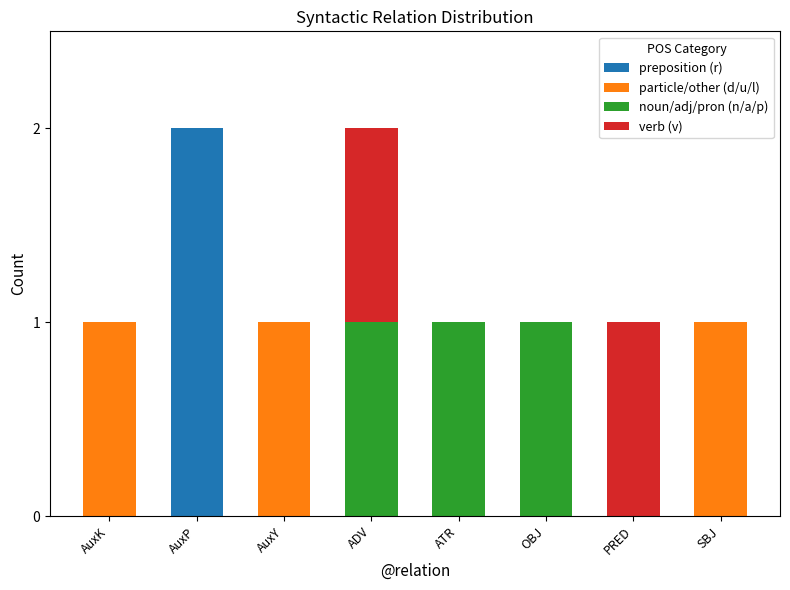

Is it true that preposition (r) equals -1 at AuxY?

False